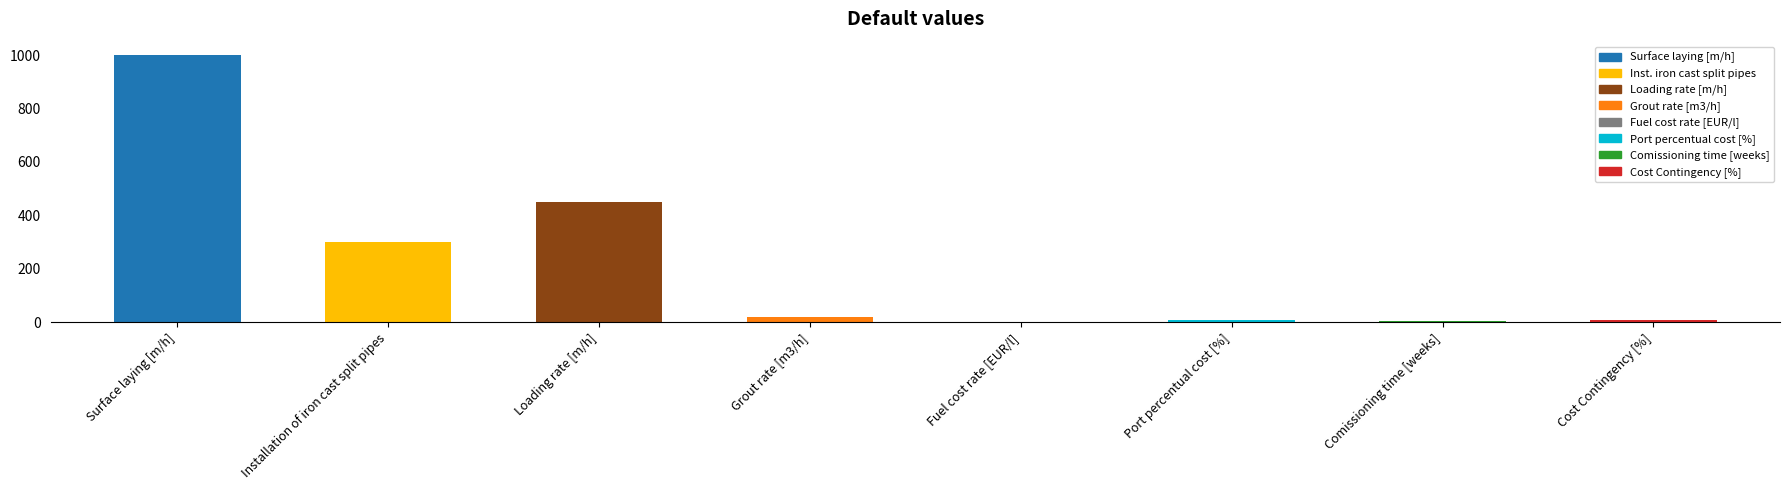

What is the sum of all values?

1797.5